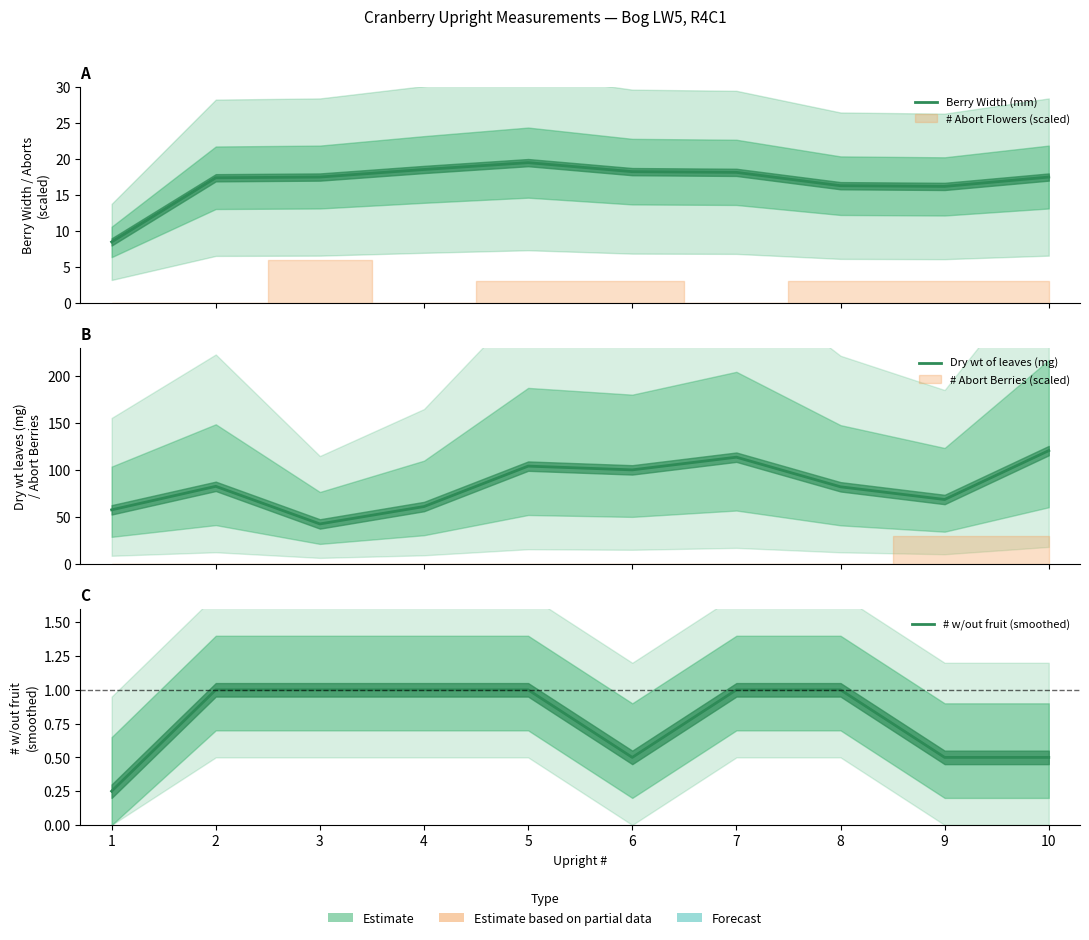

What is the lowest value of the Dry wt of leaves (mg) series?

42.5